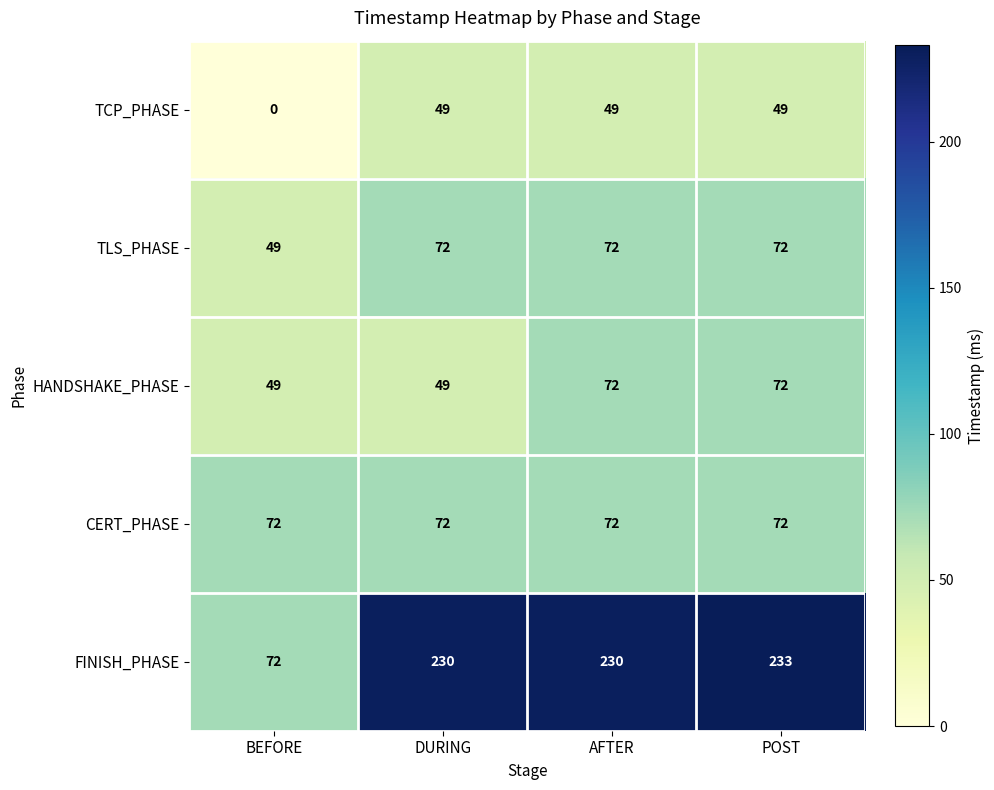

What is the sum of all TLS_PHASE values?

265